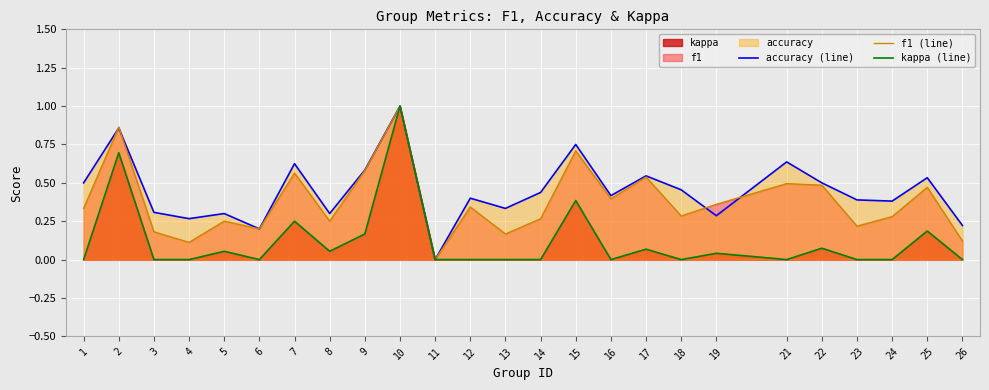

True or false: kappa (line) has more than 1 points higher than both neighbors.

True